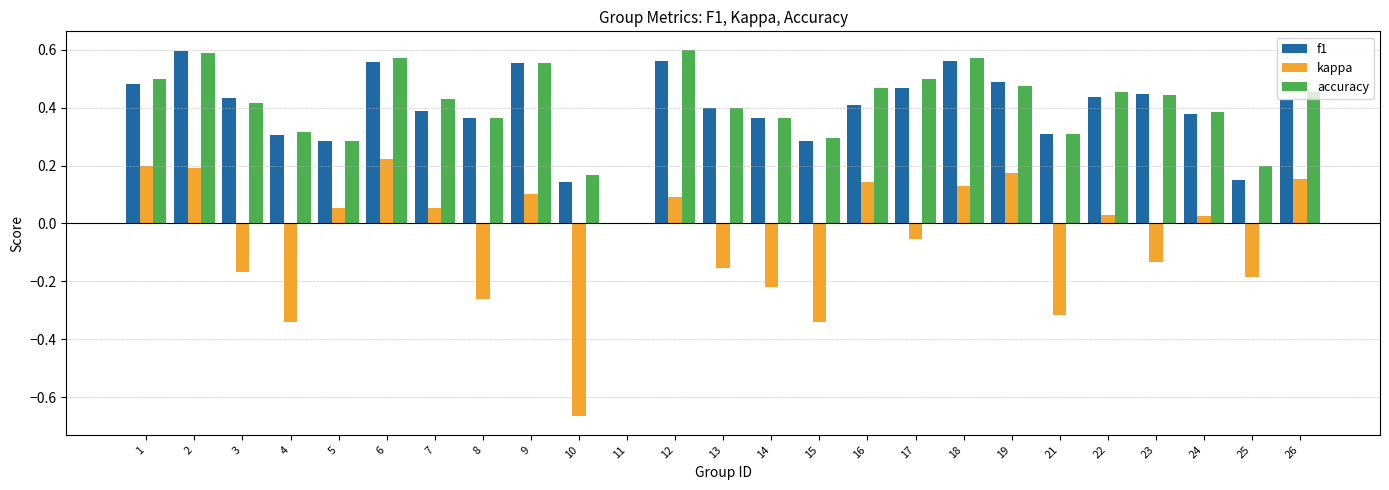

Is the value of kappa at 23 greater than the value of f1 at 12?

No